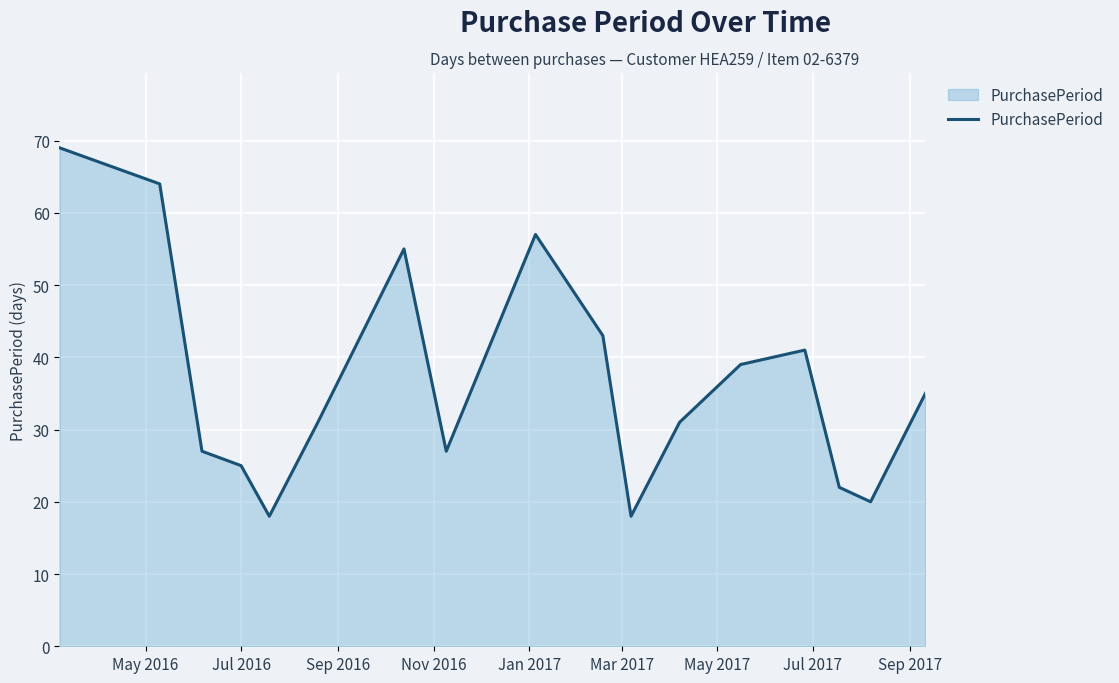

What is the maximum value shown in the chart?

69